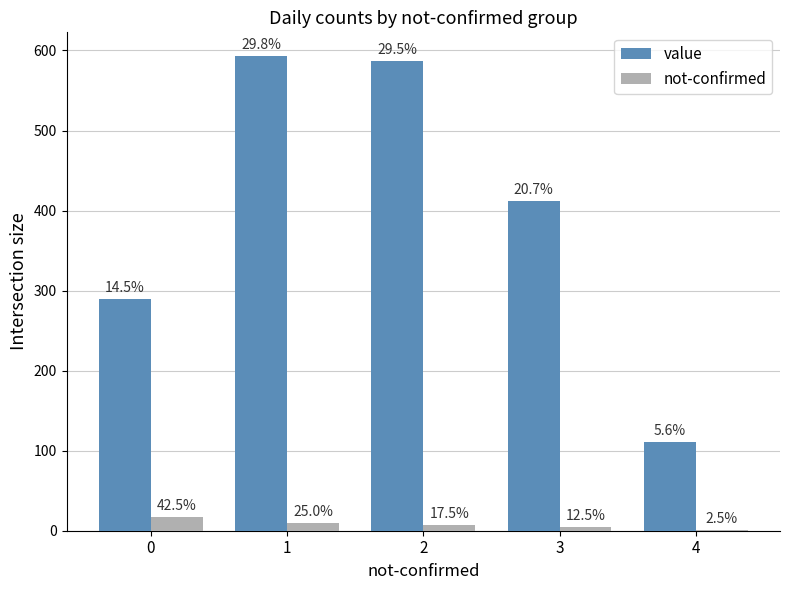

Is it true that not-confirmed equals 4 at 1?

False